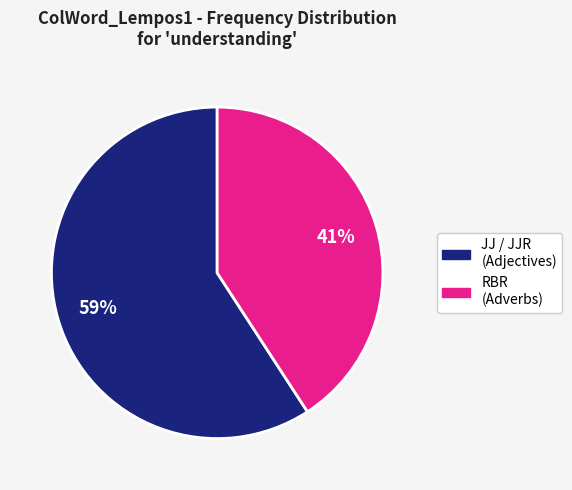

Does any single category account for the majority?

Yes